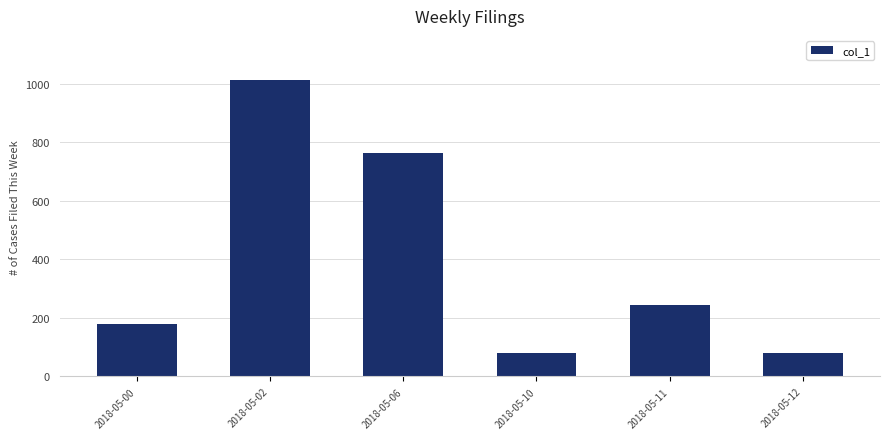

What is the smallest value displayed?

81